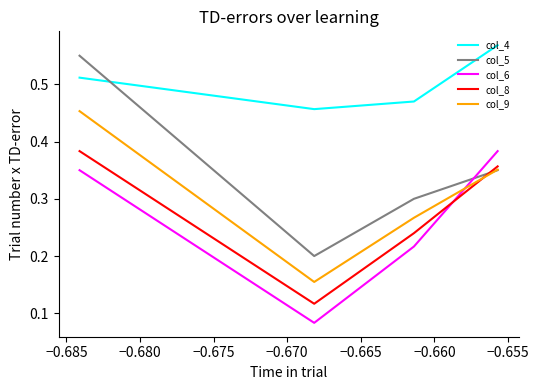

Rank the series by their maximum value, from highest to lowest.

col_4, col_5, col_9, col_6, col_8